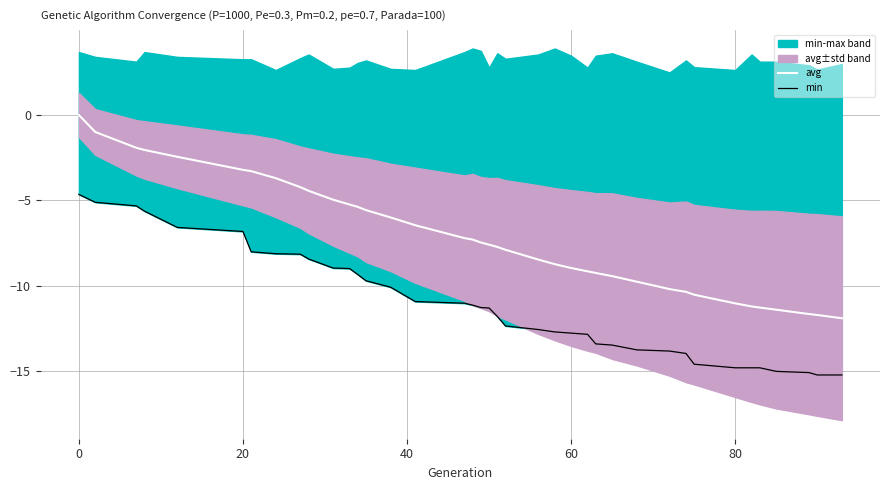

How many data points in avg are above -7?

16